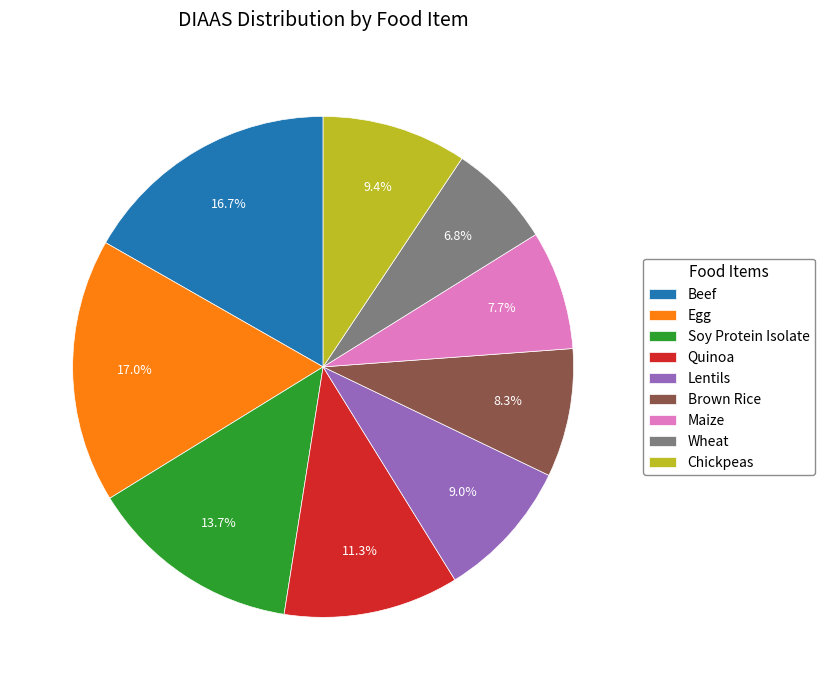

To the nearest percent, what is the difference between the largest and smallest slice percentages?

10%